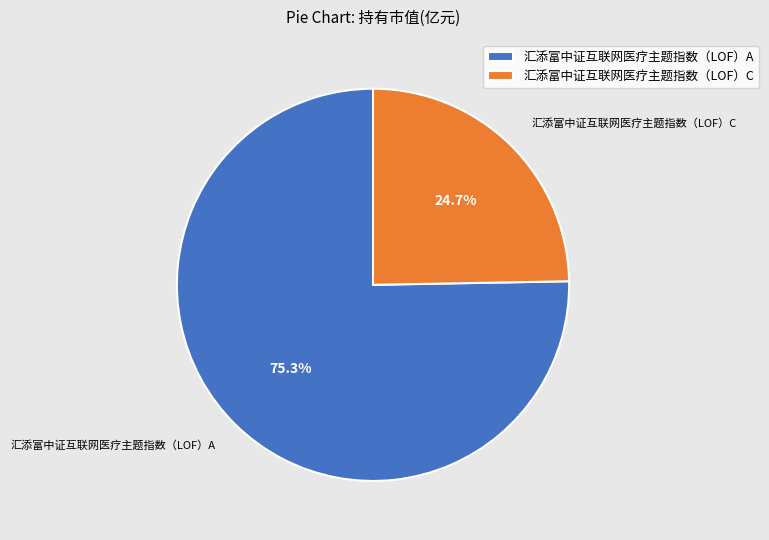

Which has a higher value, 汇添富中证互联网医疗主题指数（LOF）C or 汇添富中证互联网医疗主题指数（LOF）A?

汇添富中证互联网医疗主题指数（LOF）A